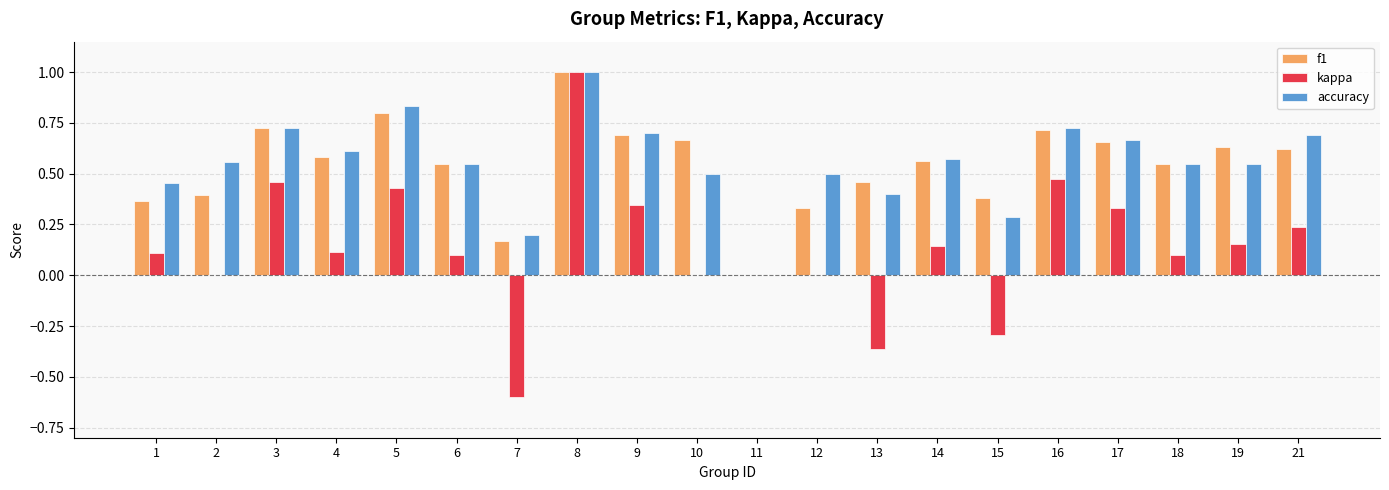

Are the bars grouped side by side (vs. stacked)?

Yes